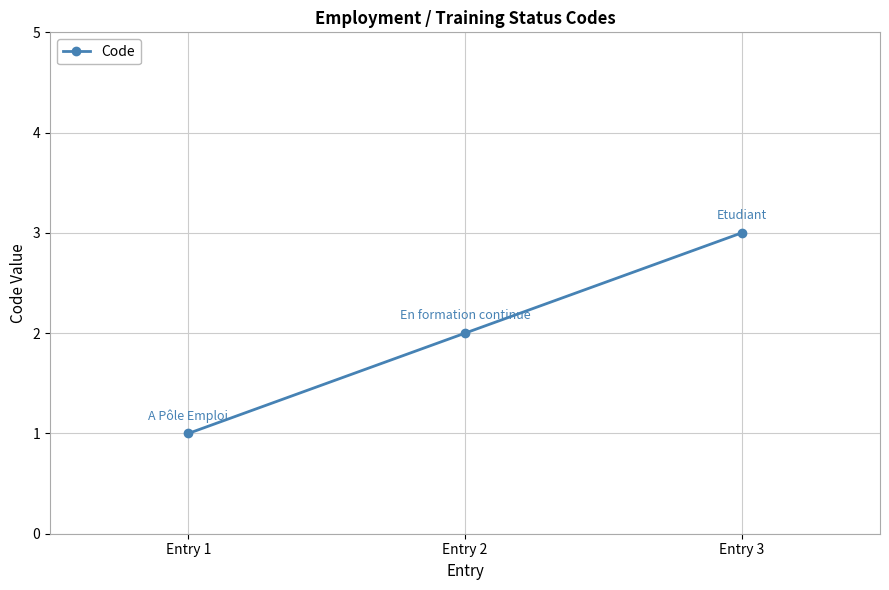

What is the maximum value shown in the chart?

3